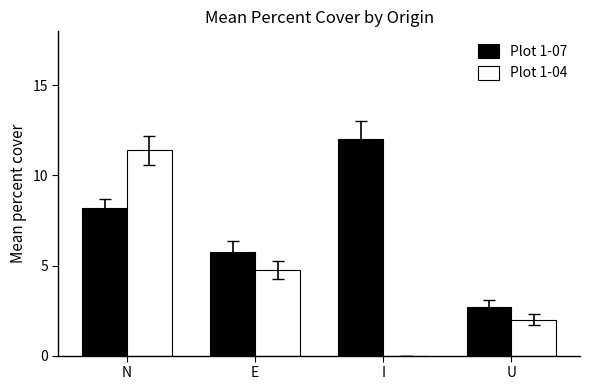

What is the sum of all Plot 1-07 values?

28.6